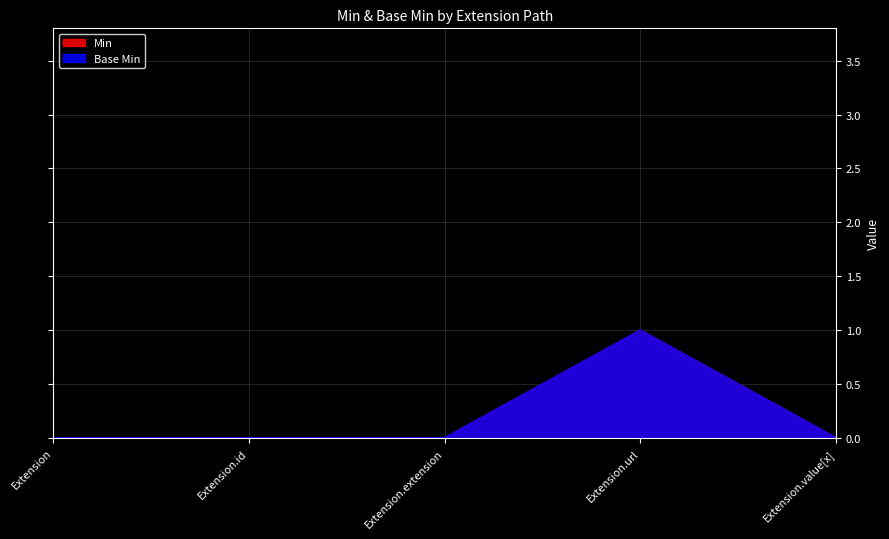

The Min series shows -1 at Extension.extension. True or false?

False